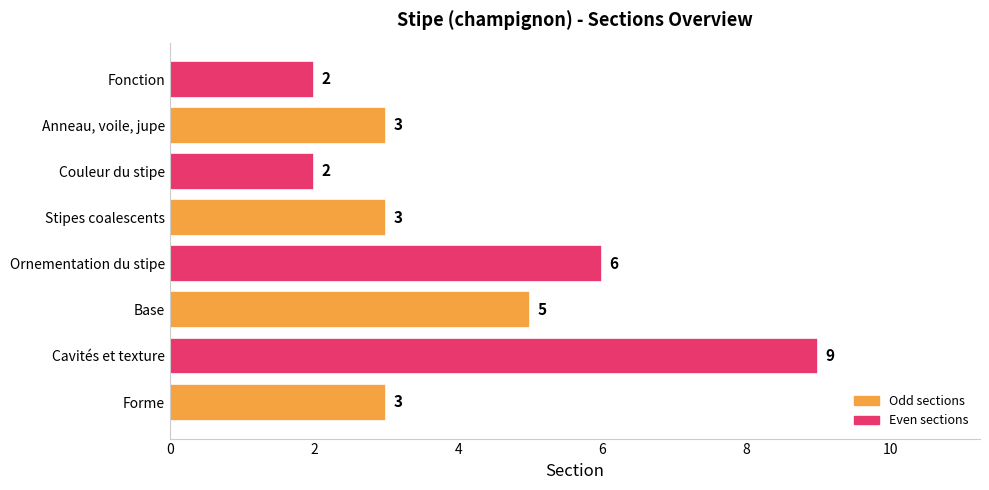

Is it true that the value at Ornementation du stipe is 9?

False